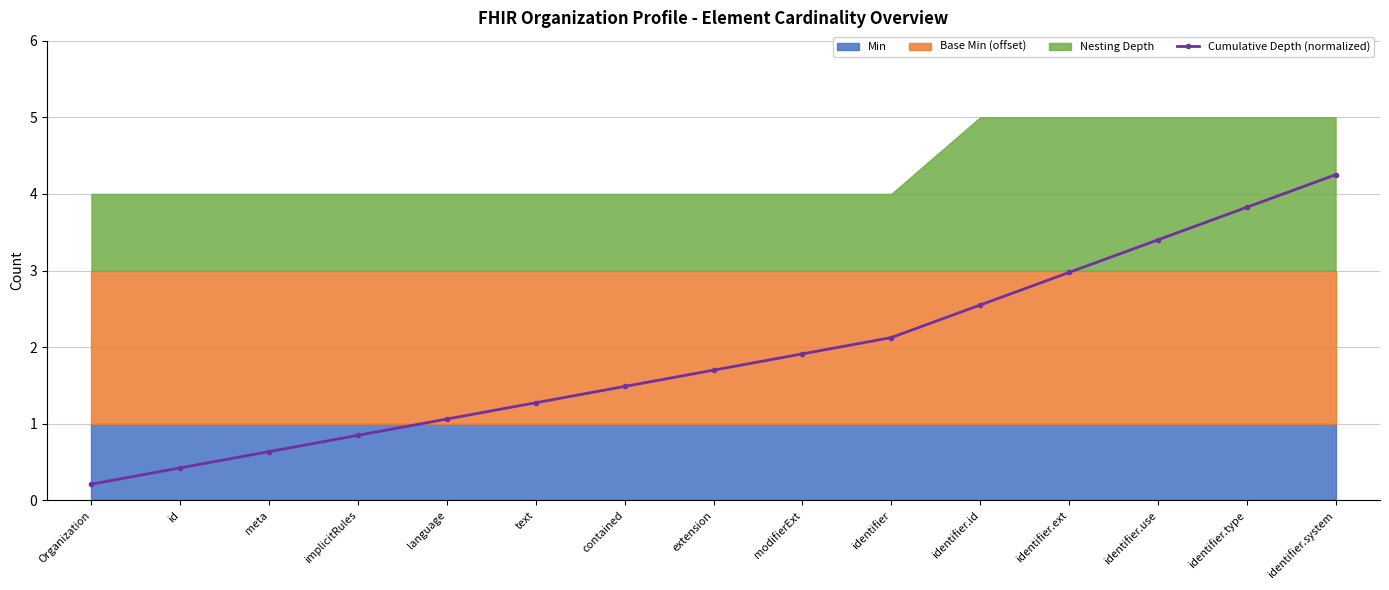

The value at identifier.ext is 1.3. True or false?

False